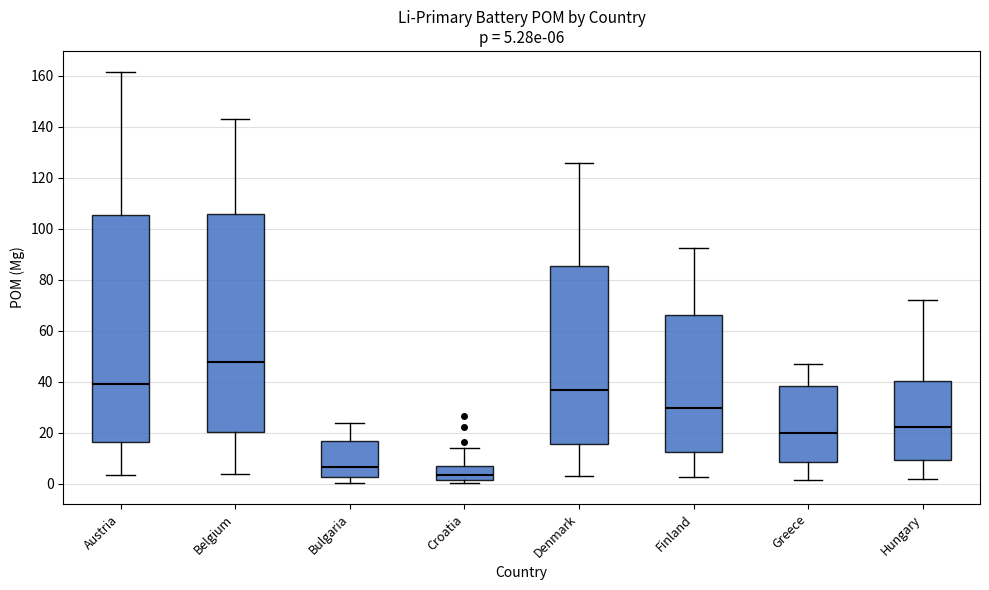

Which box's median line is the lowest?

Croatia